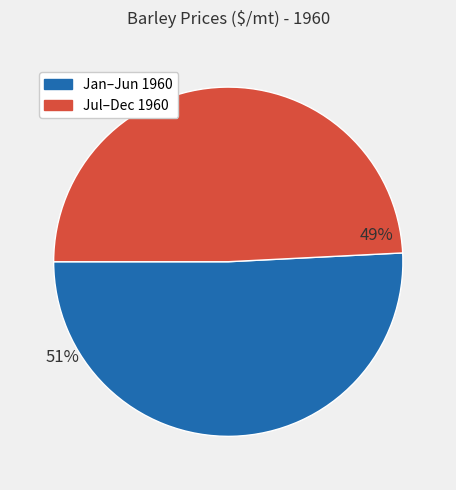

Is there any slice that represents more than half of the pie?

Yes